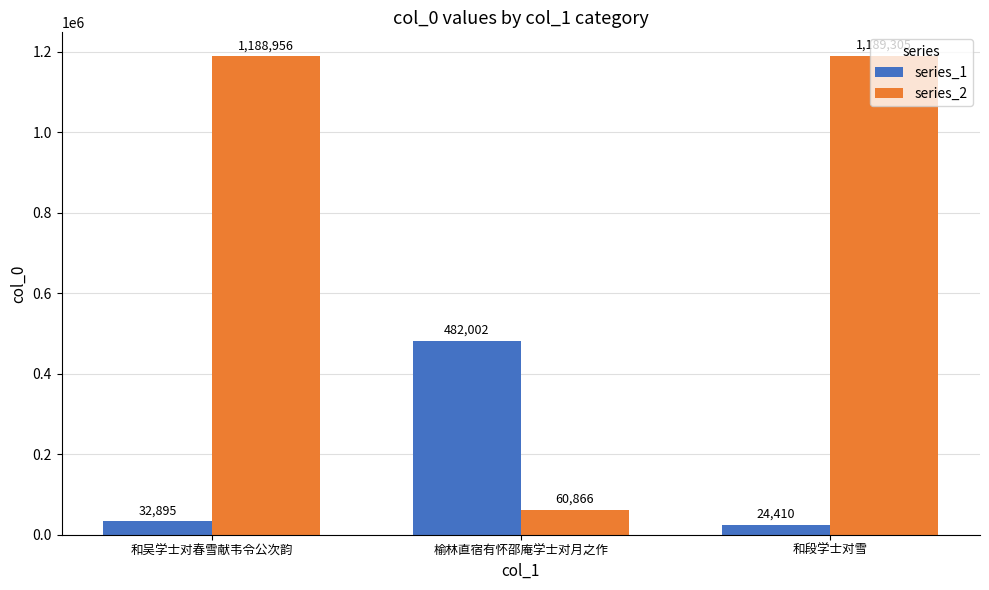

List the labels in order of series_2 value, largest first.

和段学士对雪, 和吴学士对春雪献韦令公次韵, 榆林直宿有怀邵庵学士对月之作